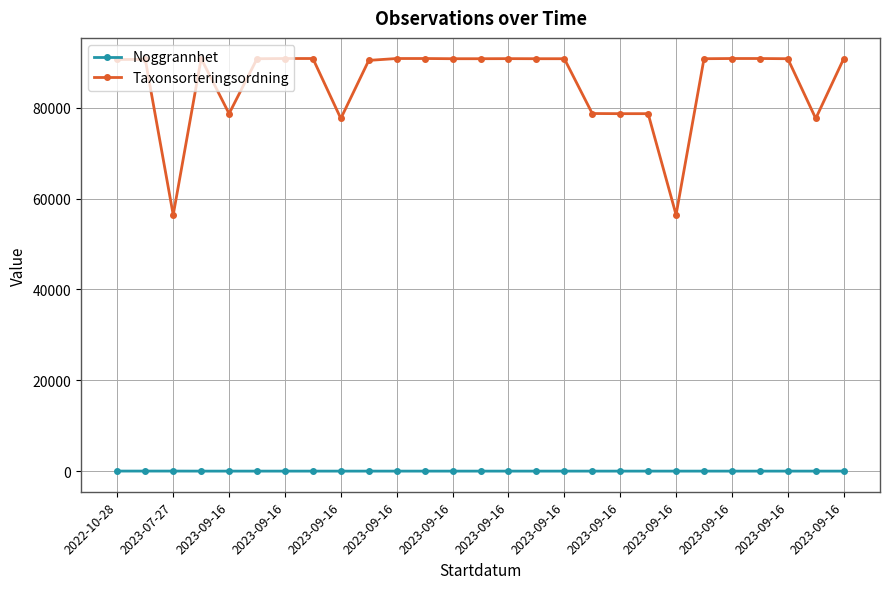

Does the chart display data point markers on the line(s)?

Yes